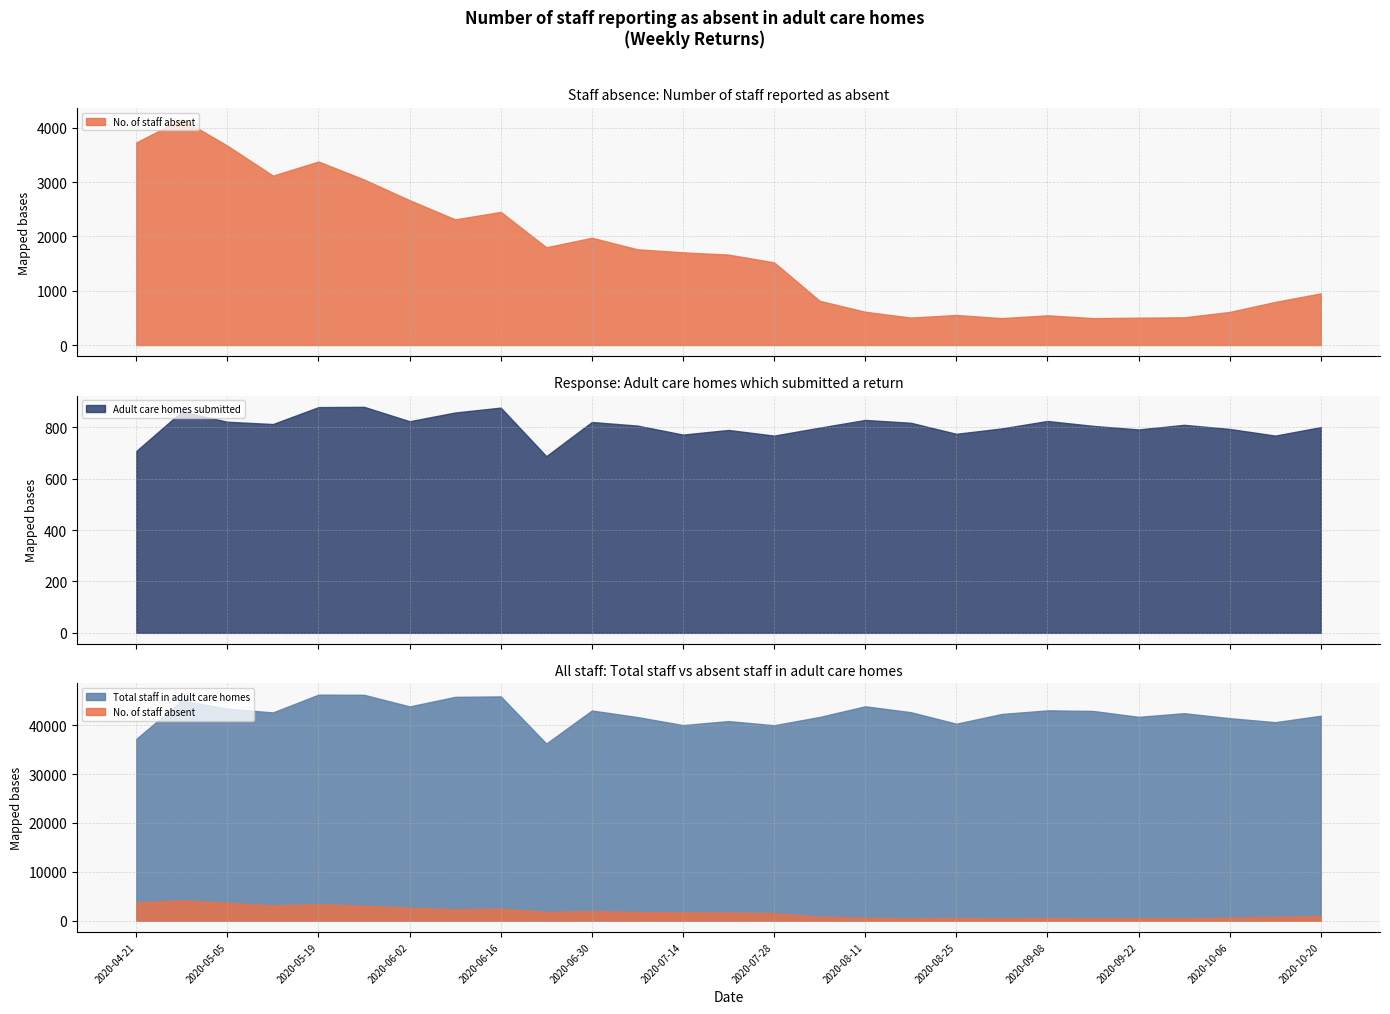

What is the difference between the No. of staff absent values at 2020-05-19 and 2020-06-23?

1580